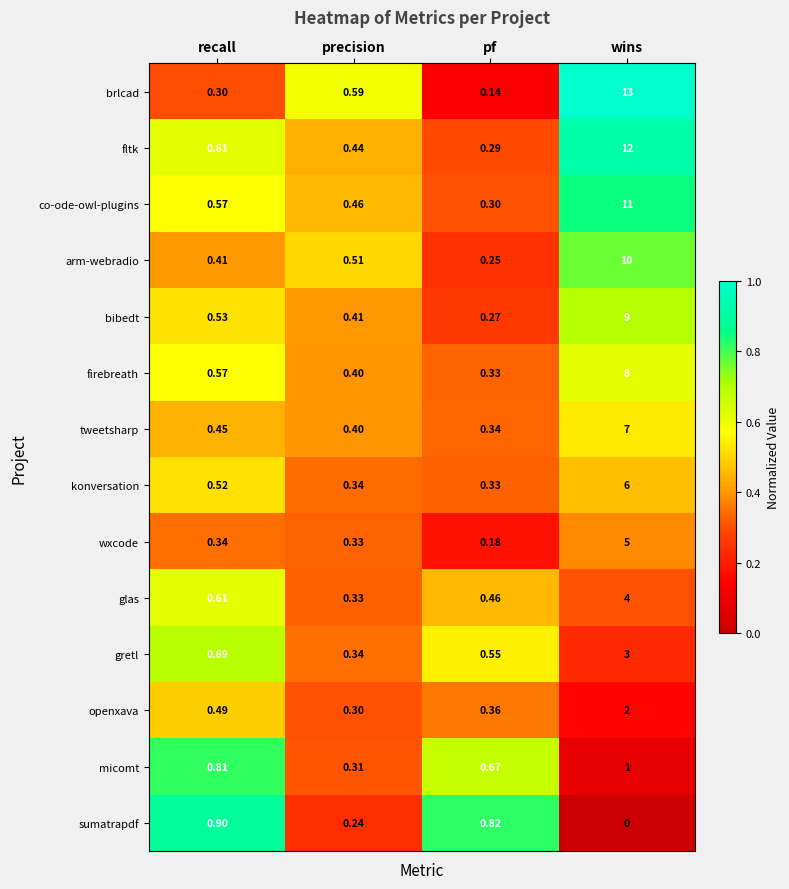

Which series has the largest total across all categories?

brlcad